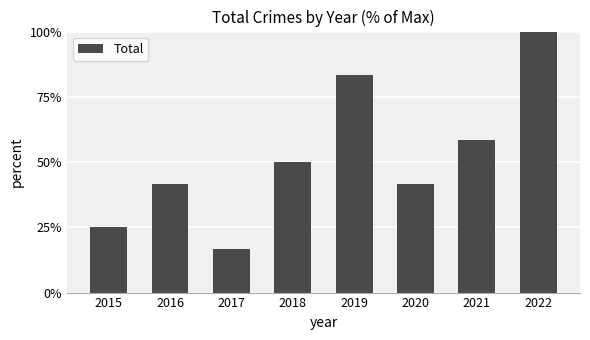

What is the difference between the values at 2017 and 2019?

66.7